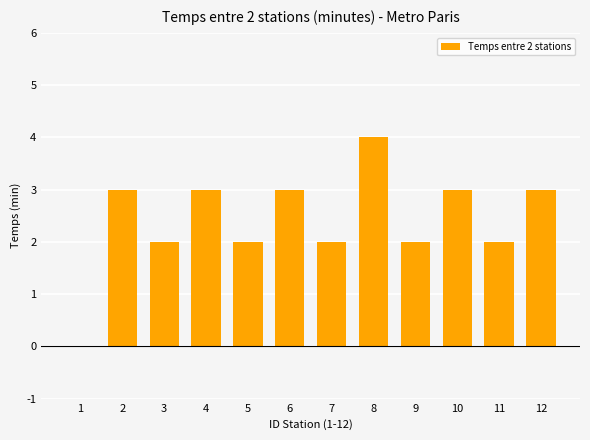

How many series are shown in this chart?

1